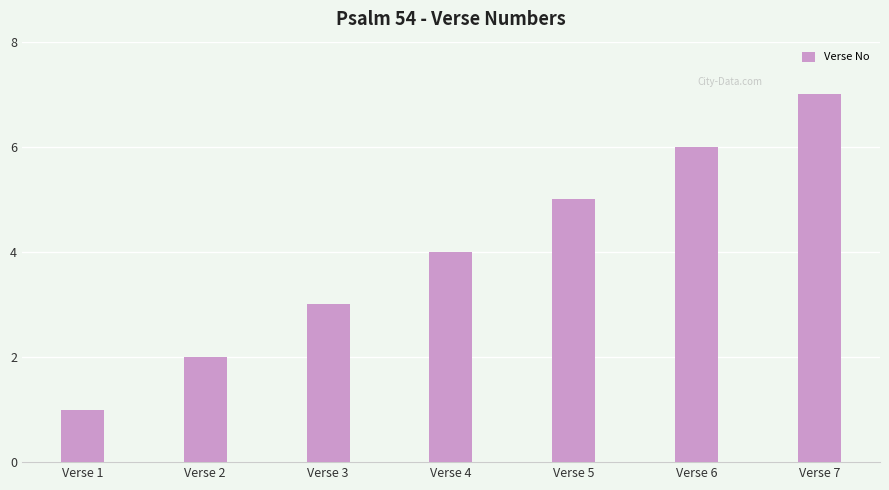

Does the chart contain stacked bars?

No